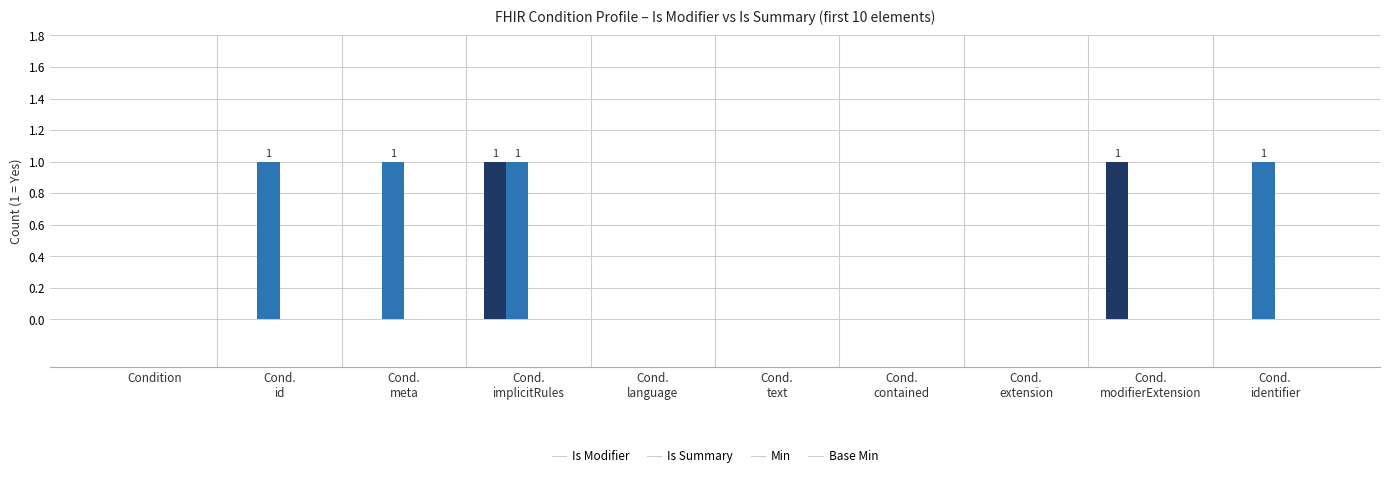

What is the total value across all series at Cond.
identifier?

1